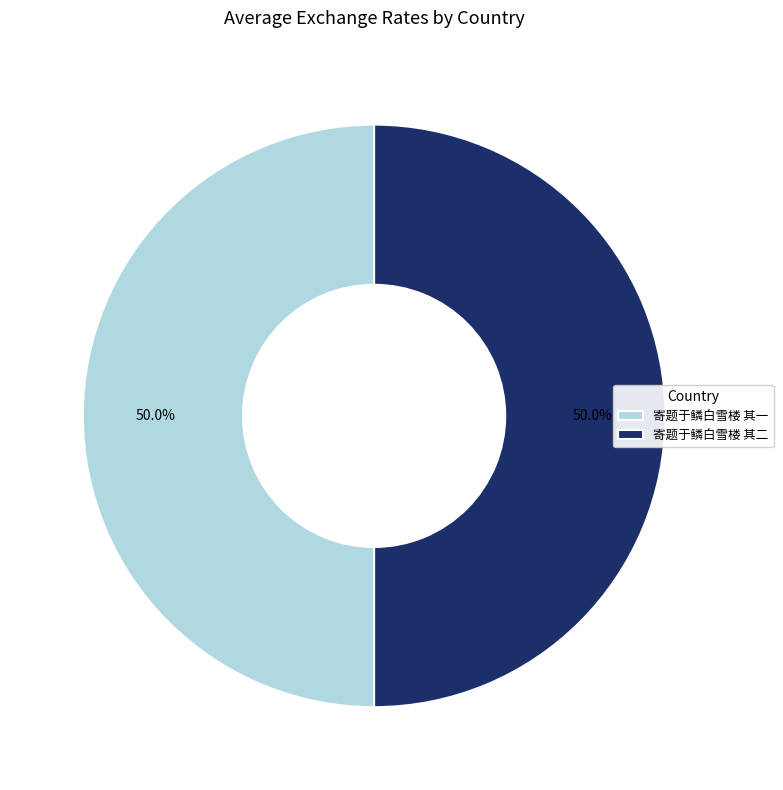

Count the number of slices in the pie.

2